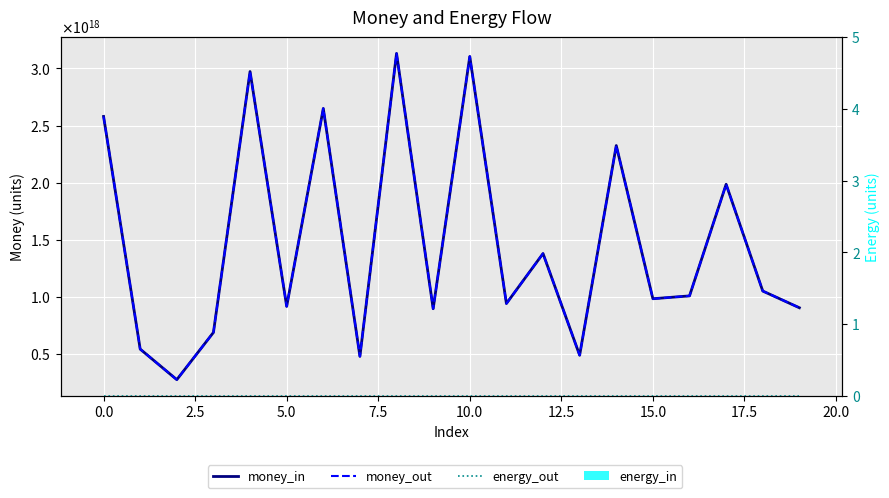

How many values in the money_in series are below 1006503370213863040?

10